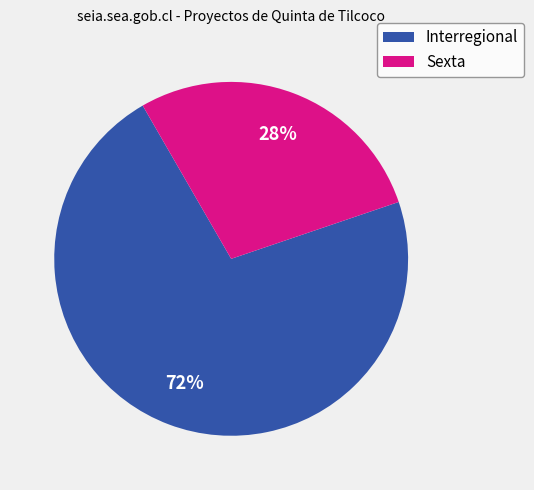

Which slice is the largest?

Interregional